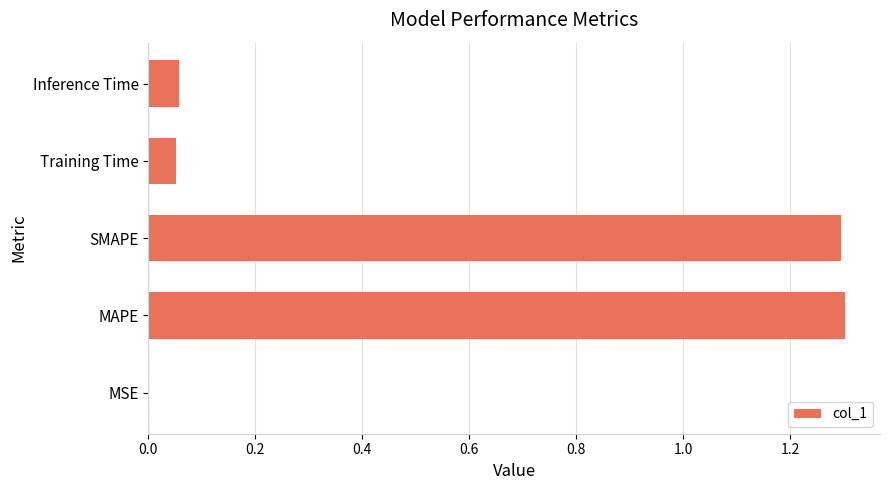

Which has a higher value, MSE or Inference Time?

Inference Time